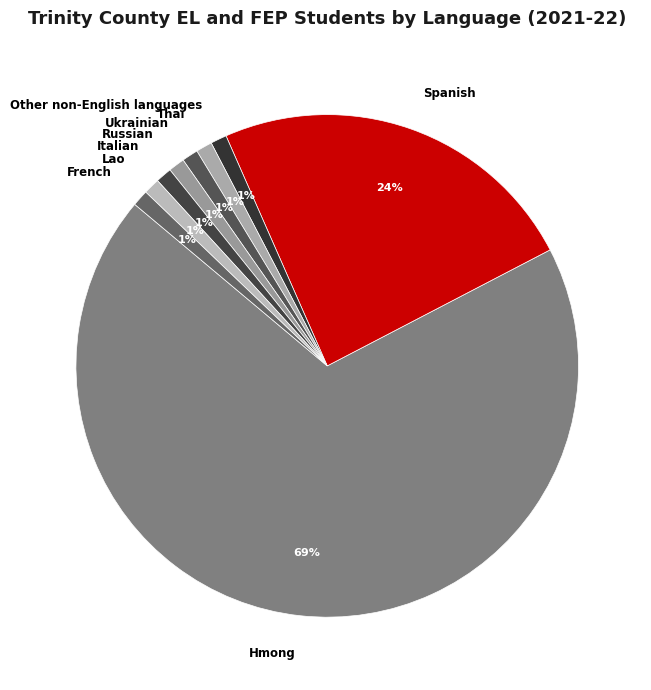

To the nearest percent, what percentage of the pie is Other non-English languages?

1%